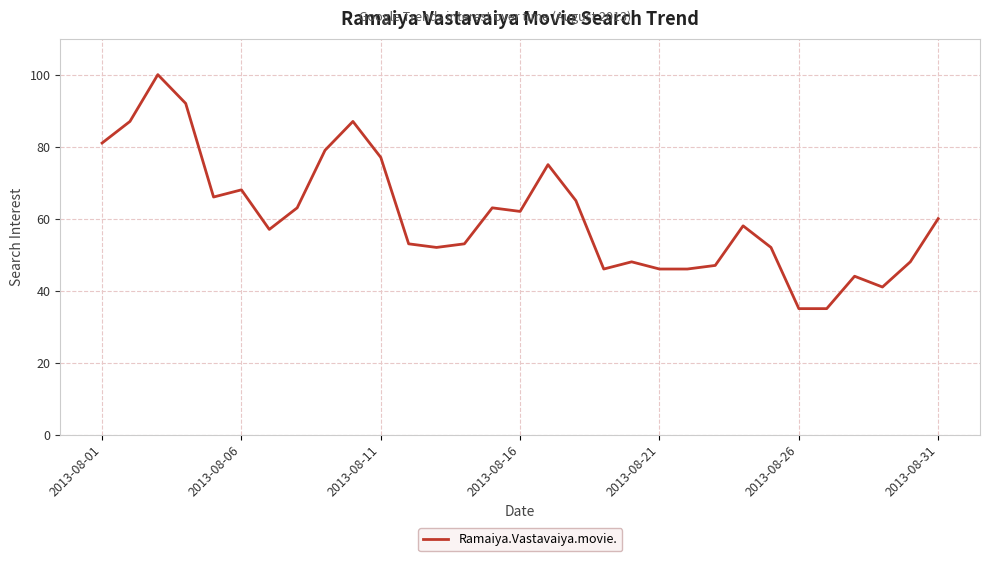

Reading left to right, list all the values displayed in this chart.

81	87	100	92	66	68	57	63	79	87	77	53	52	53	63	62	75	65	46	48	46	46	47	58	52	35	35	44	41	48	60